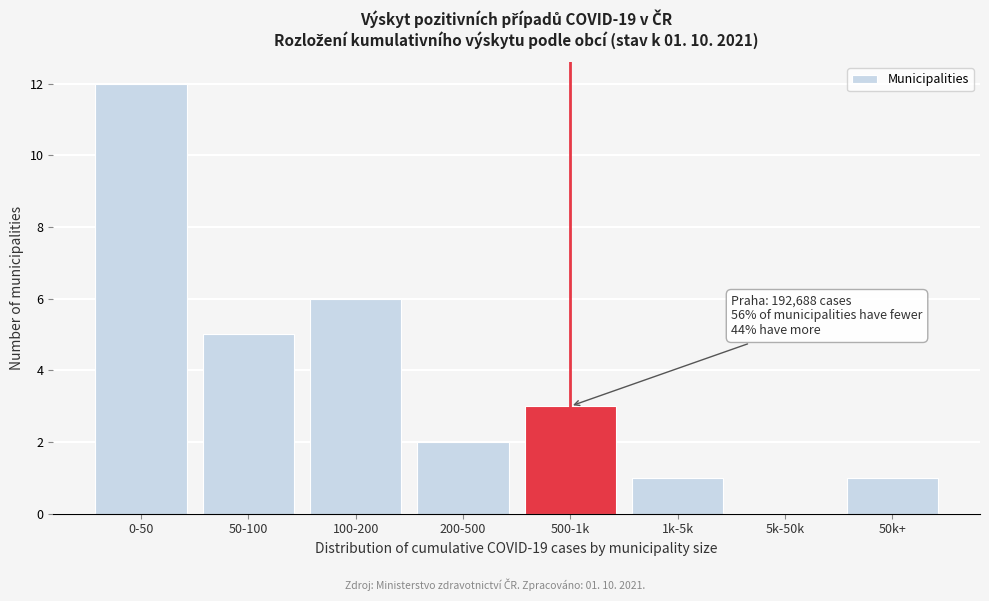

Reading left to right, transcribe all the data shown in this chart.

0-50=12	50-100=5	100-200=6	200-500=2	500-1k=3	1k-5k=1	5k-50k=0	50k+=1